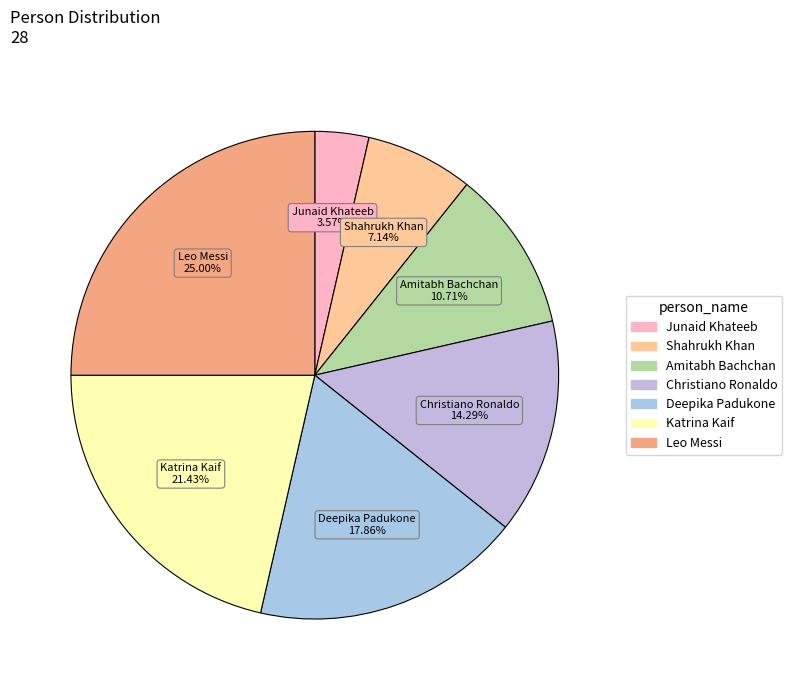

To the nearest percent, what is the difference between the Katrina Kaif and Leo Messi slice percentages?

4%